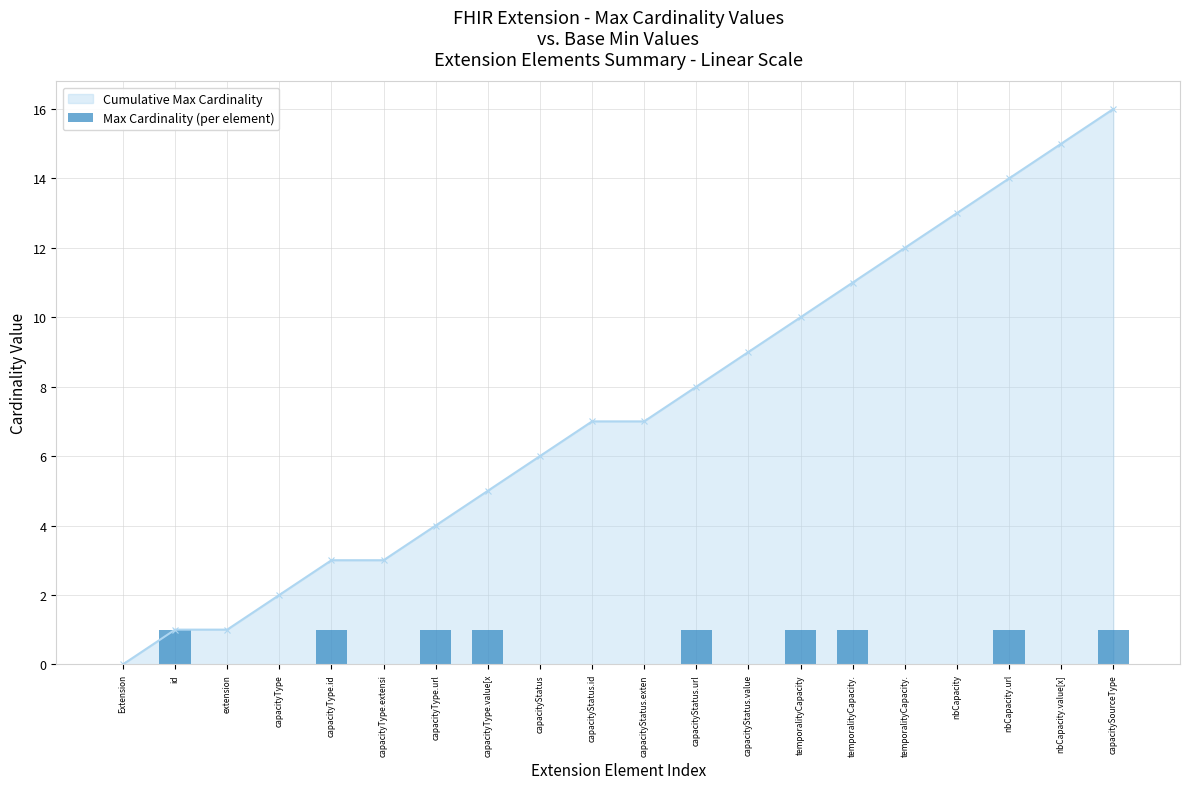

What is the label of the 5th bar from the right?

temporalityCapacity.